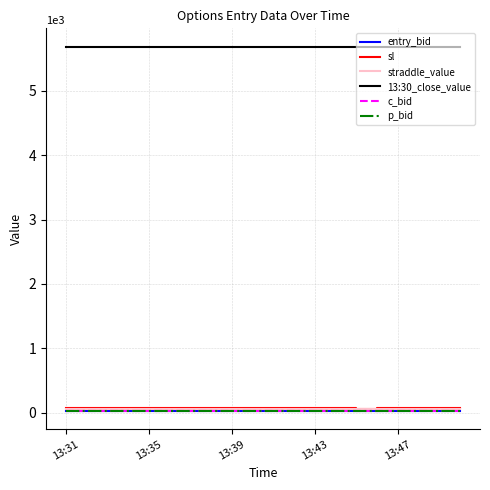

True or false: entry_bid and 13:30_close_value cross at least once.

False